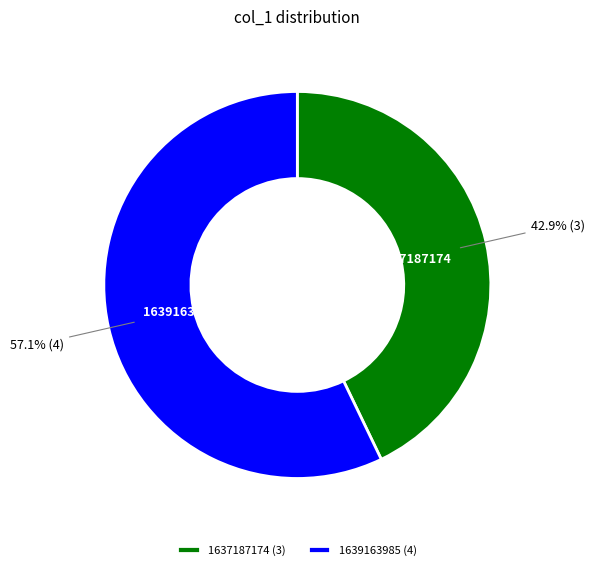

How much of the chart is everything except 1637187174 (3)?

57.1%